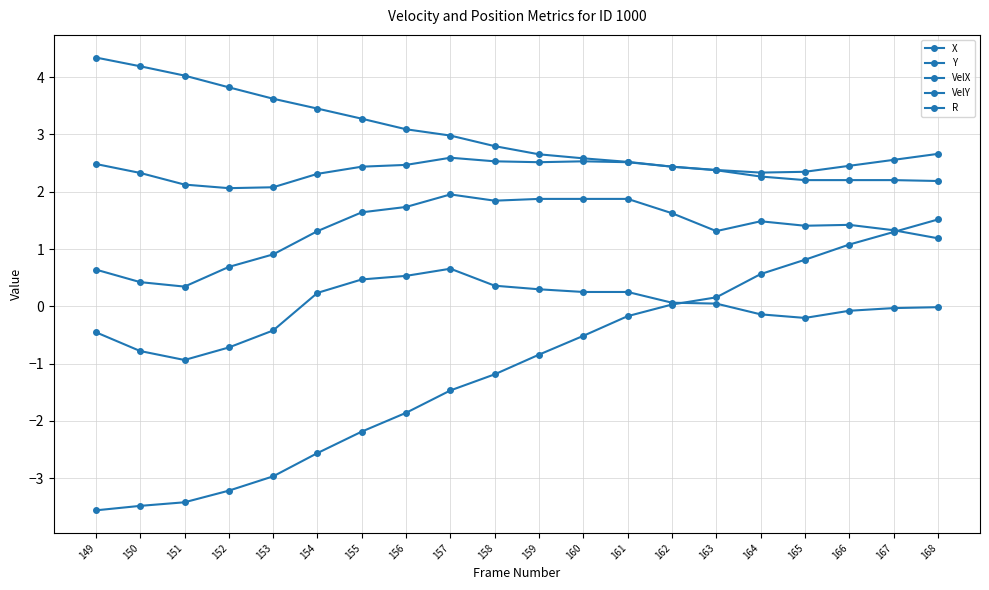

Where do X and VelY first cross each other?

162 and 163